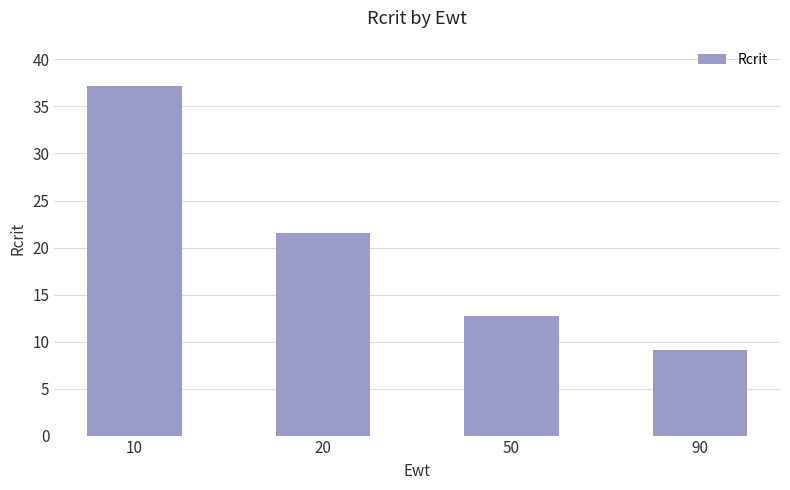

Approximately how many times larger is the value at 50 compared to 10?

0.3